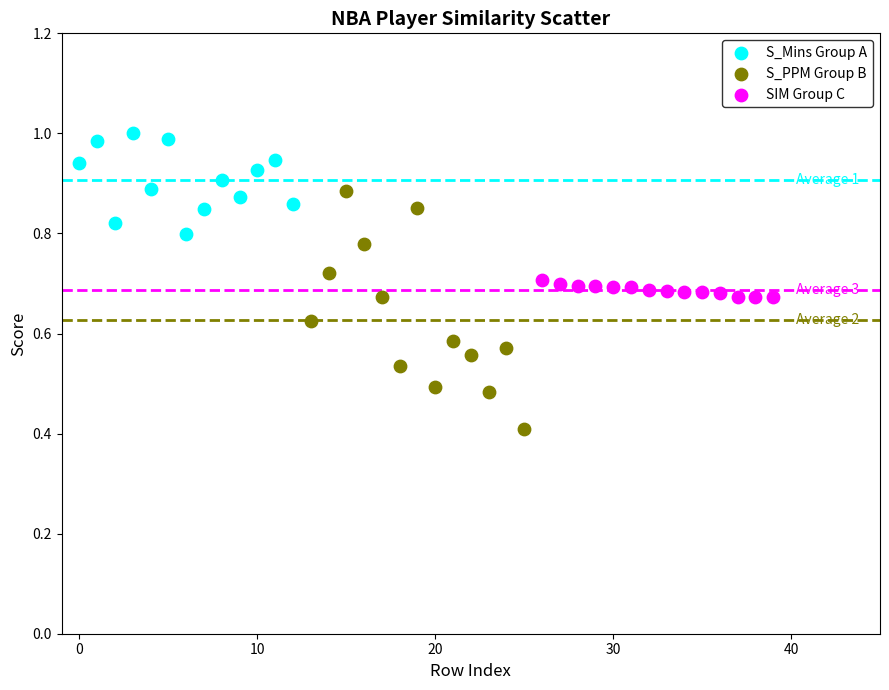

Which series contains the lowest Y value?

S_PPM Group B